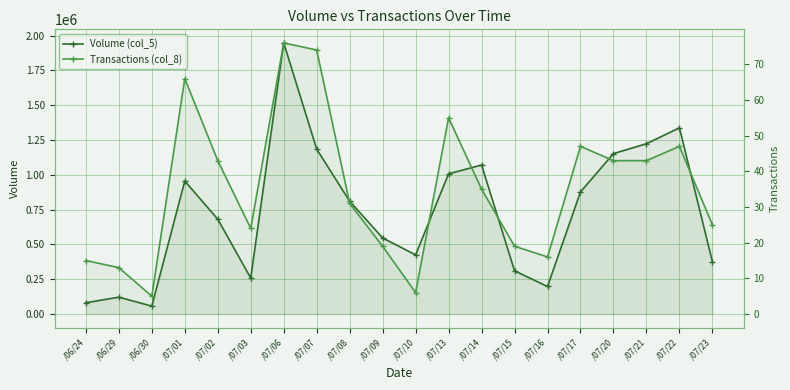

Does the chart display data point markers on the line(s)?

Yes